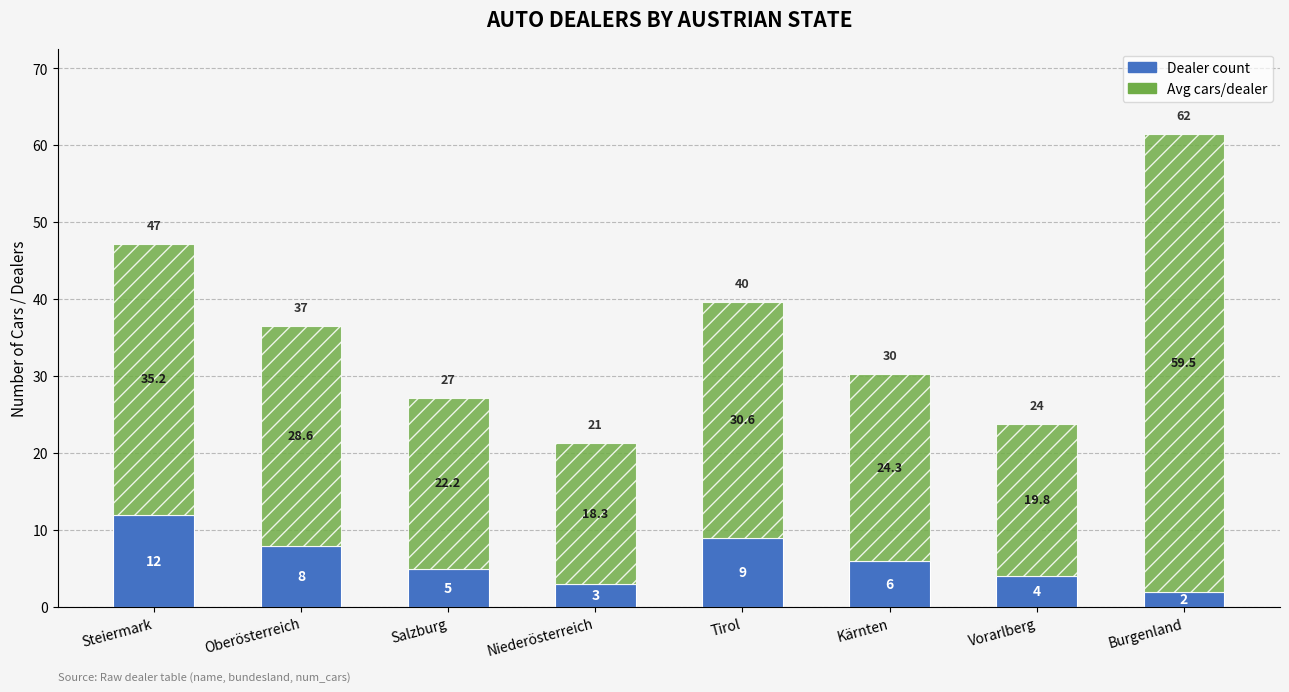

Does the chart contain stacked bars?

Yes